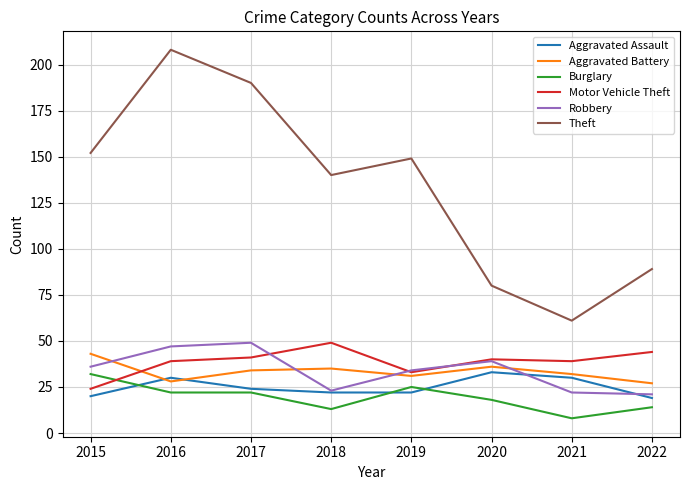

How many lines are shown in the chart?

6